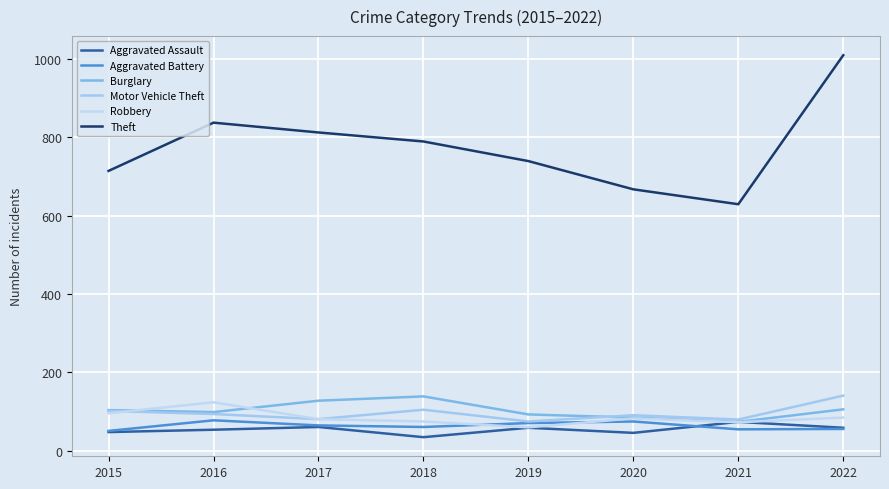

In Robbery, how many points are higher than both neighbors (excluding endpoints)?

2